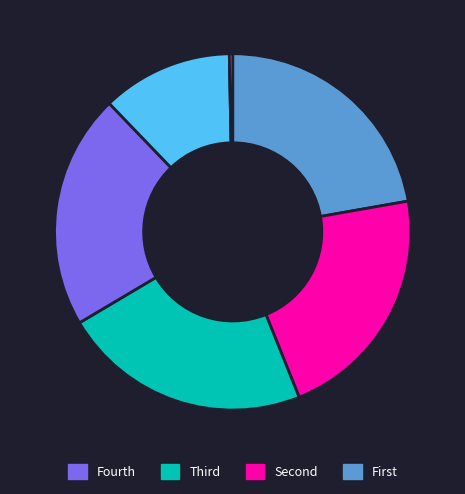

Is there any slice that represents more than half of the pie?

No